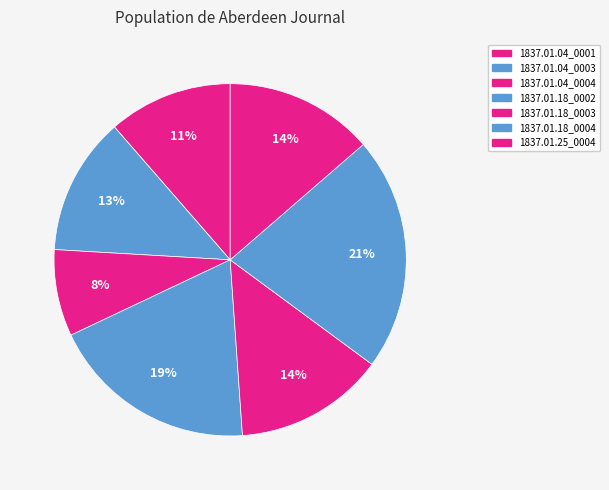

Does any single category account for the majority?

No